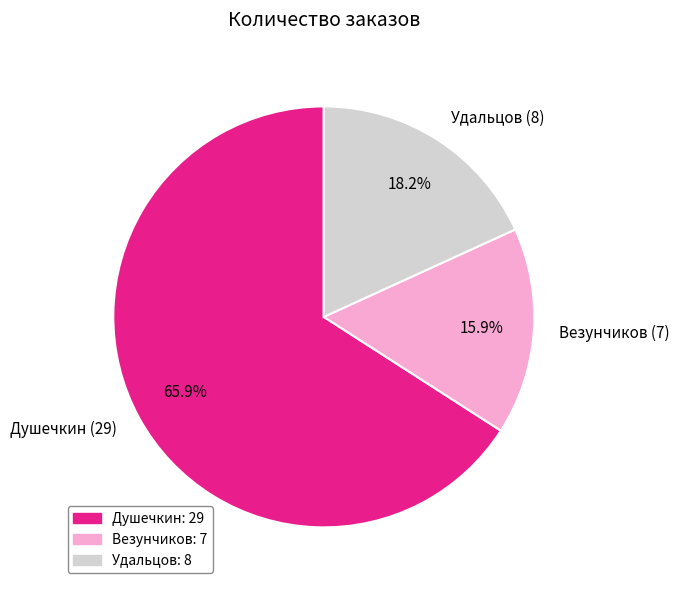

What is the smallest slice in the pie chart?

Везунчиков